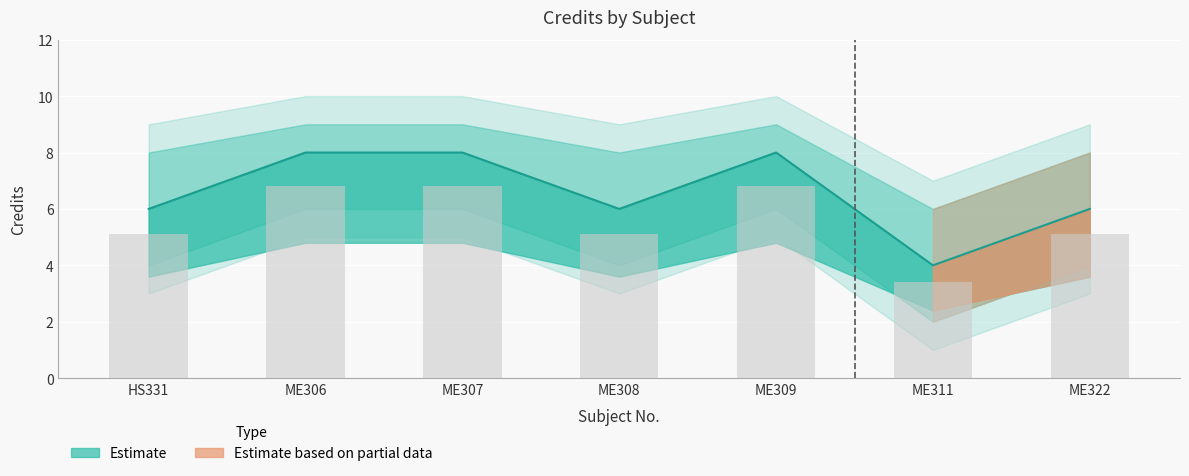

Reading right to left, what are all the values shown in this chart?

6	4	8	6	8	8	6